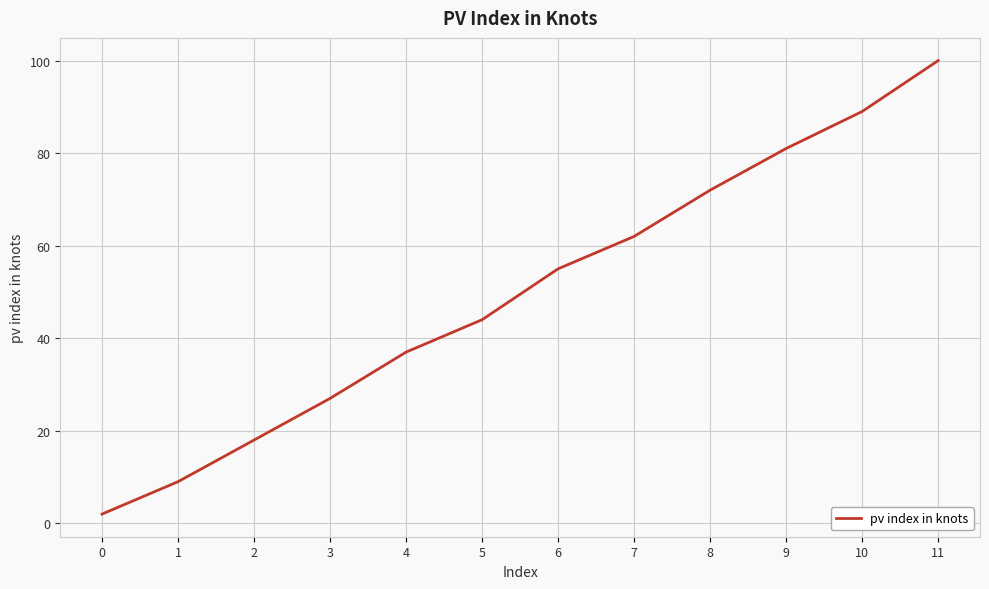

Where is the data nearest to the value 51?

6